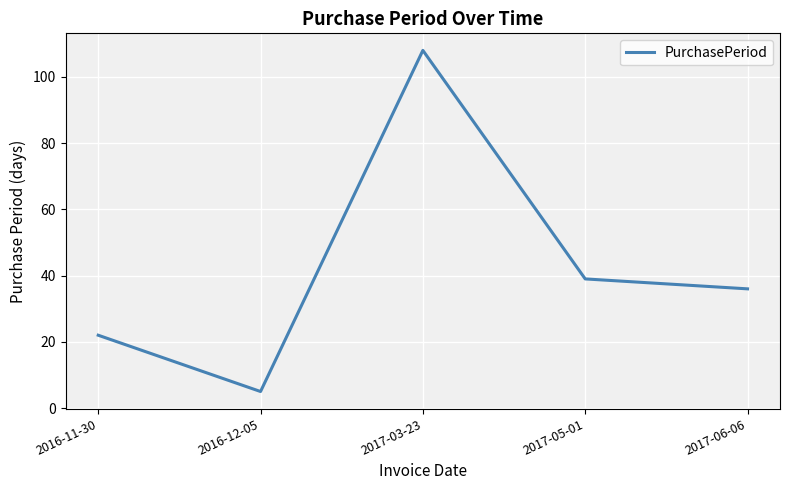

What is the sum of all values?

210